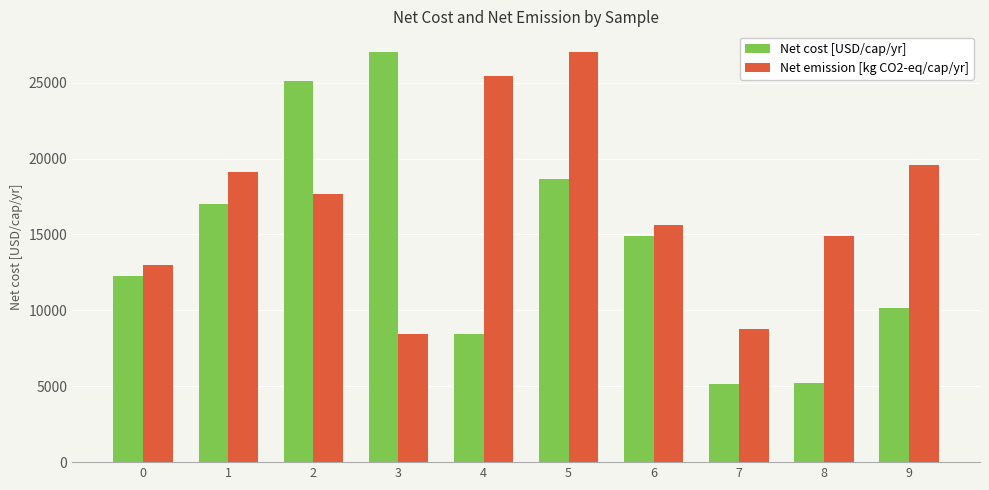

Which category has the lowest value in the Net emission [kg CO2-eq/cap/yr] series?

3